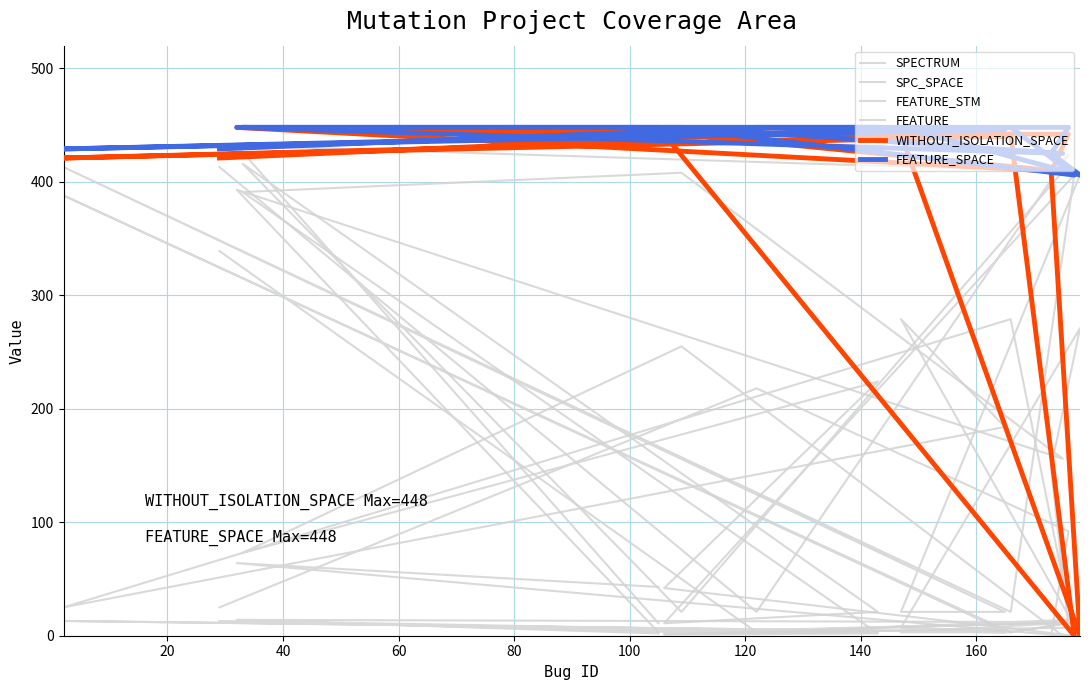

True or false: SPECTRUM has a value of 3 at 160.

True